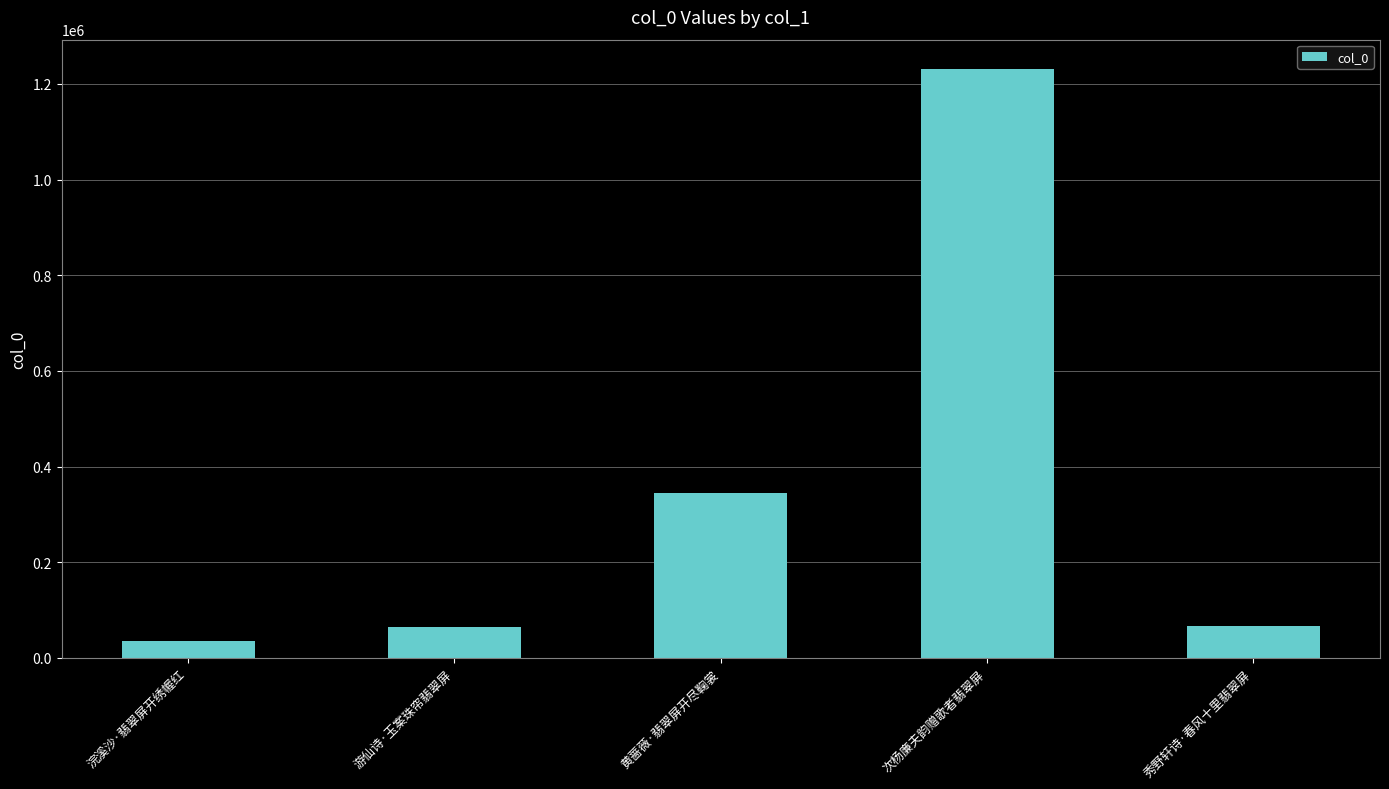

Does the chart contain stacked bars?

No